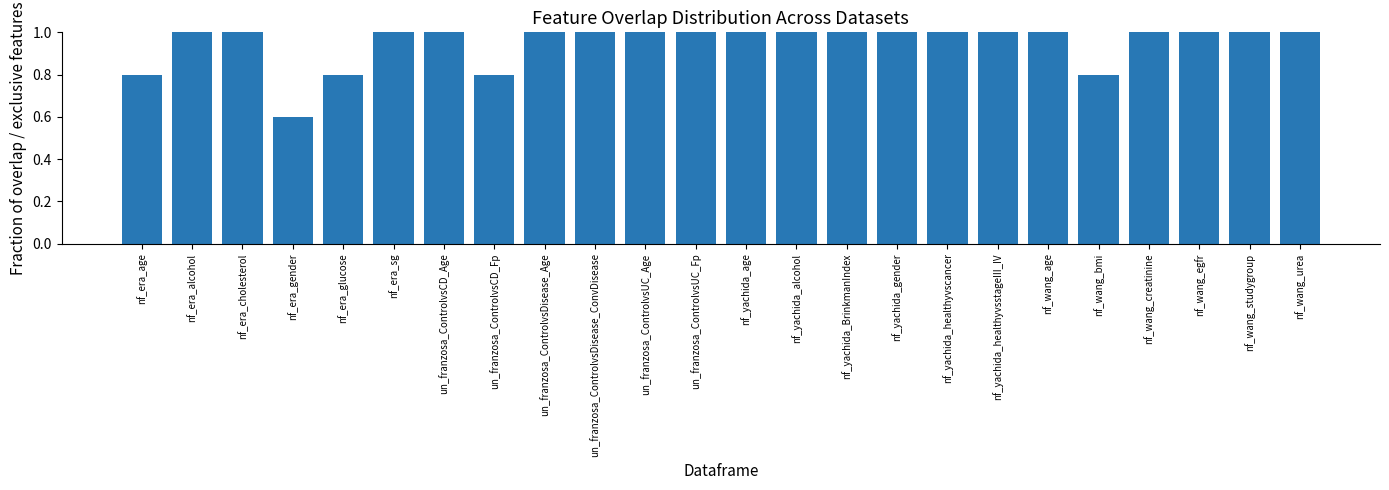

Is it true that the value at nf_era_cholesterol is 1.0?

True